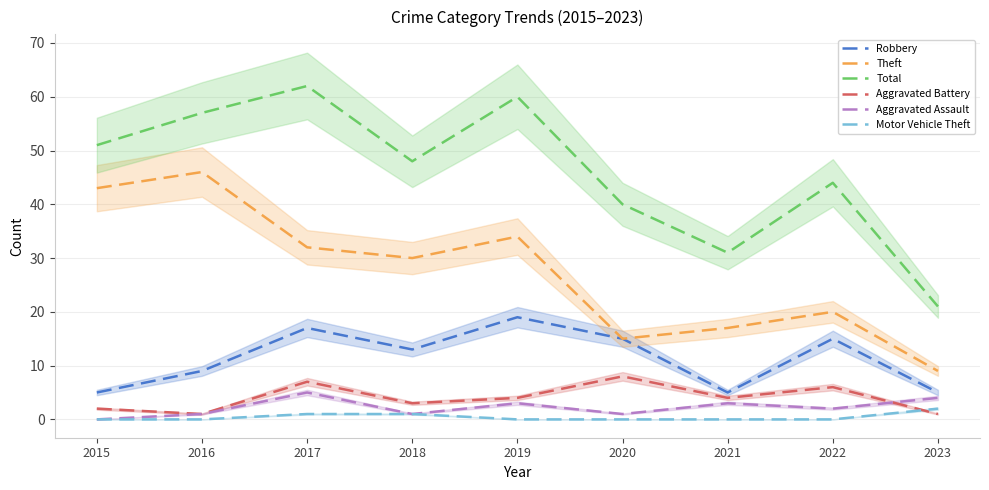

What is the total value across all series at 2016?

114